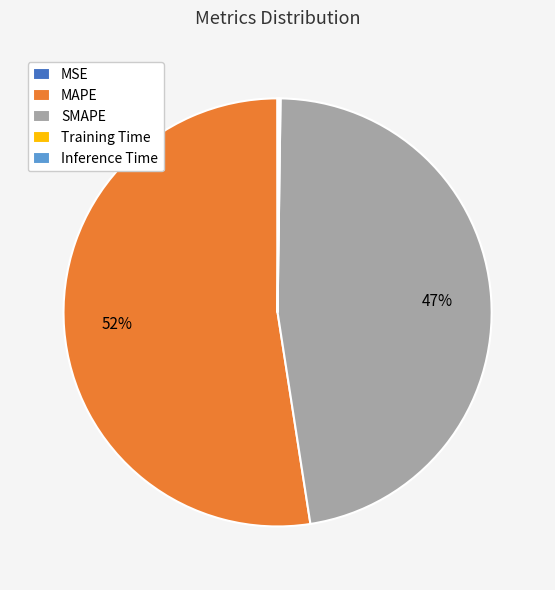

Does any single category account for the majority?

Yes